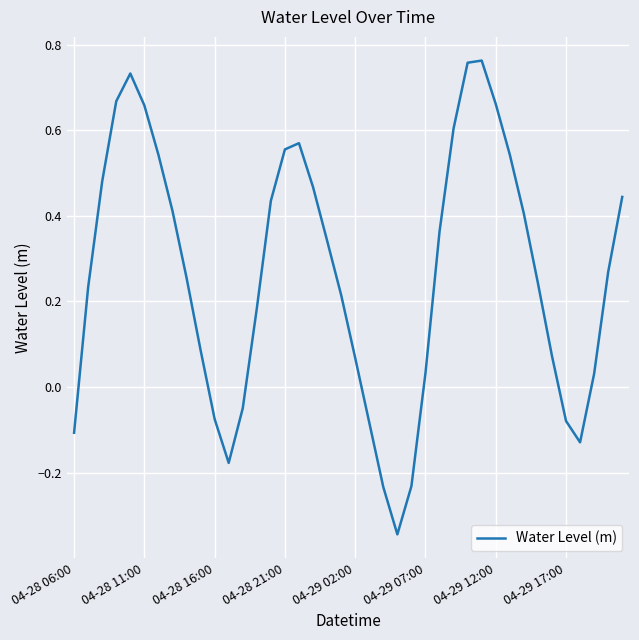

What is the difference between the maximum and minimum values?

1.1